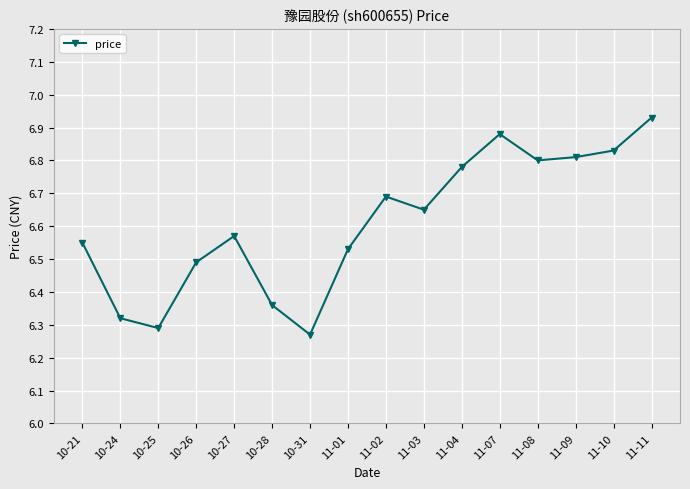

Approximately how many times larger is the value at 10-27 compared to 11-04?

1.0